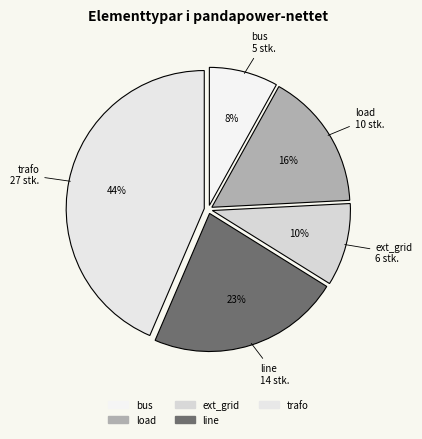

Count the number of slices in the pie.

5